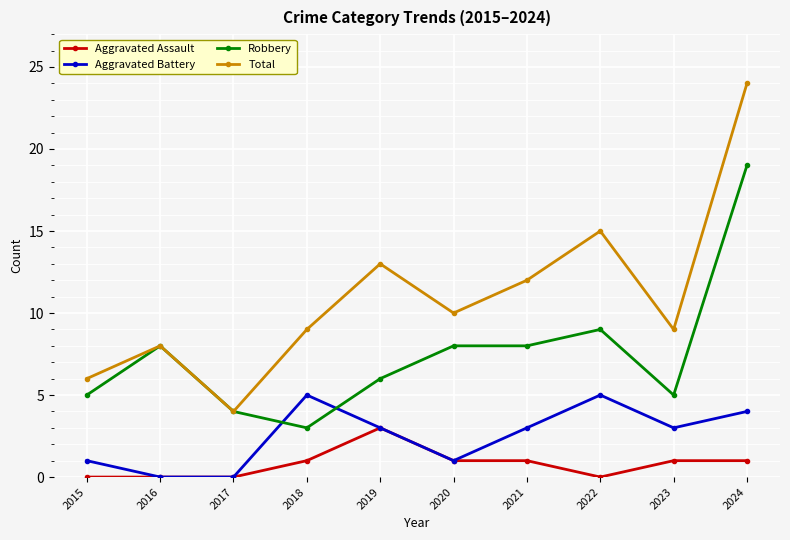

Which series has the largest range (max minus min)?

Total